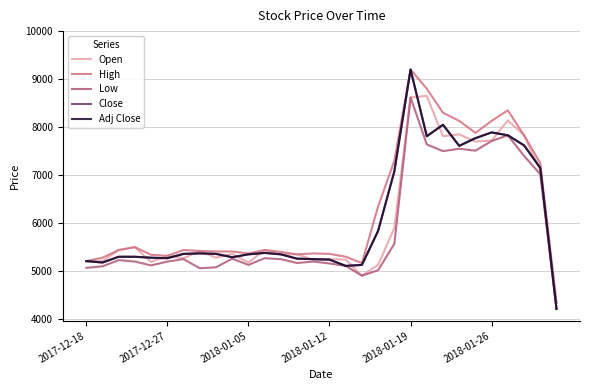

Which series has the largest total across all categories?

High